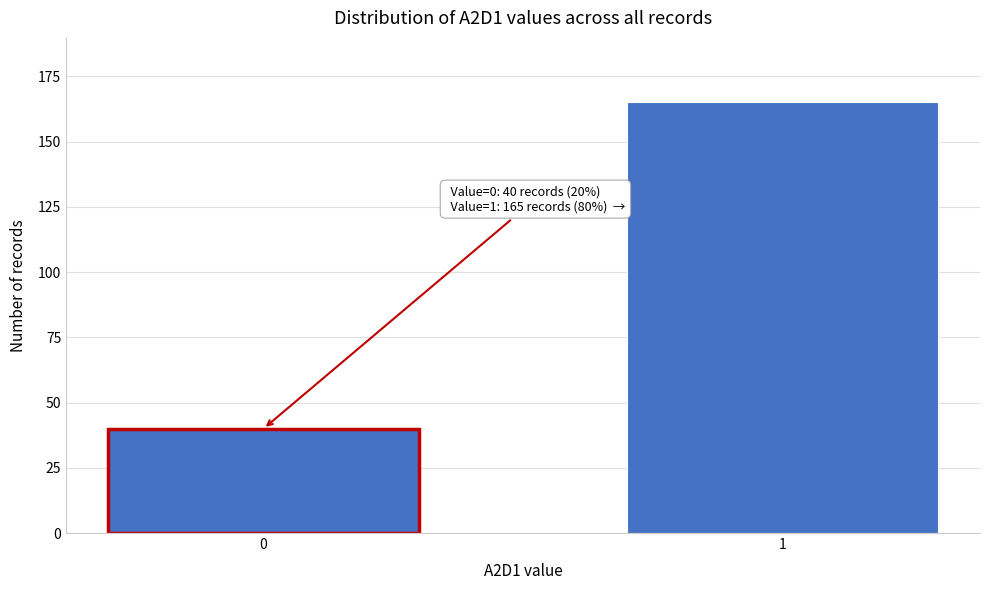

Reading right to left, extract all data points from this chart.

1=165	0=40